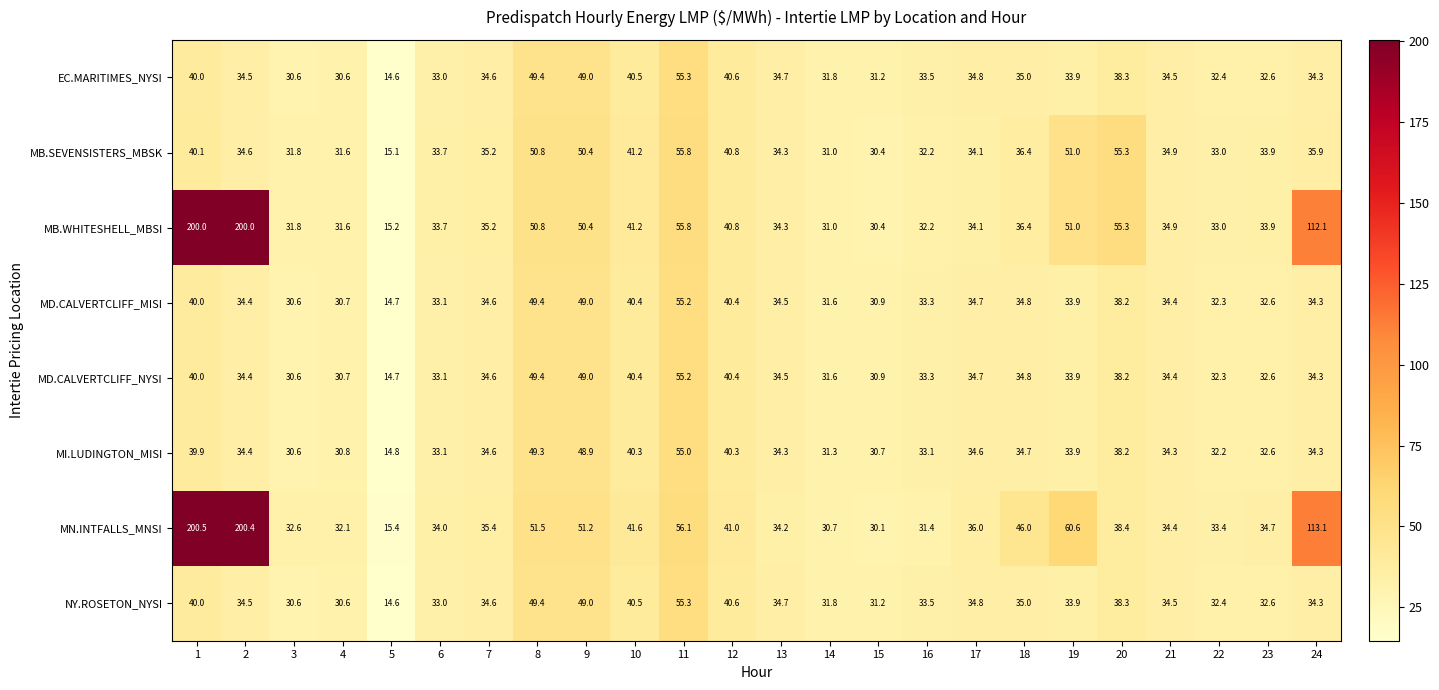

At which label is MI.LUDINGTON_MISI closest to 34?

19